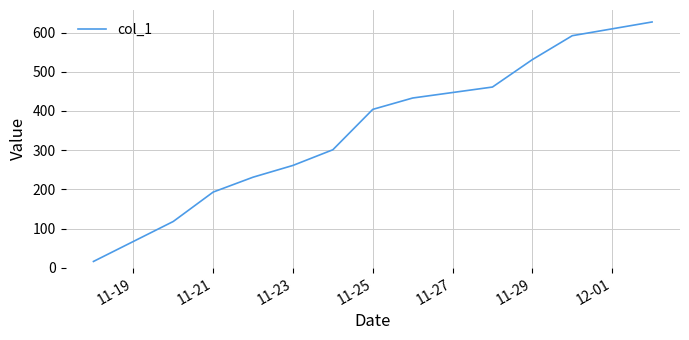

What is the difference between the maximum and minimum values?

611